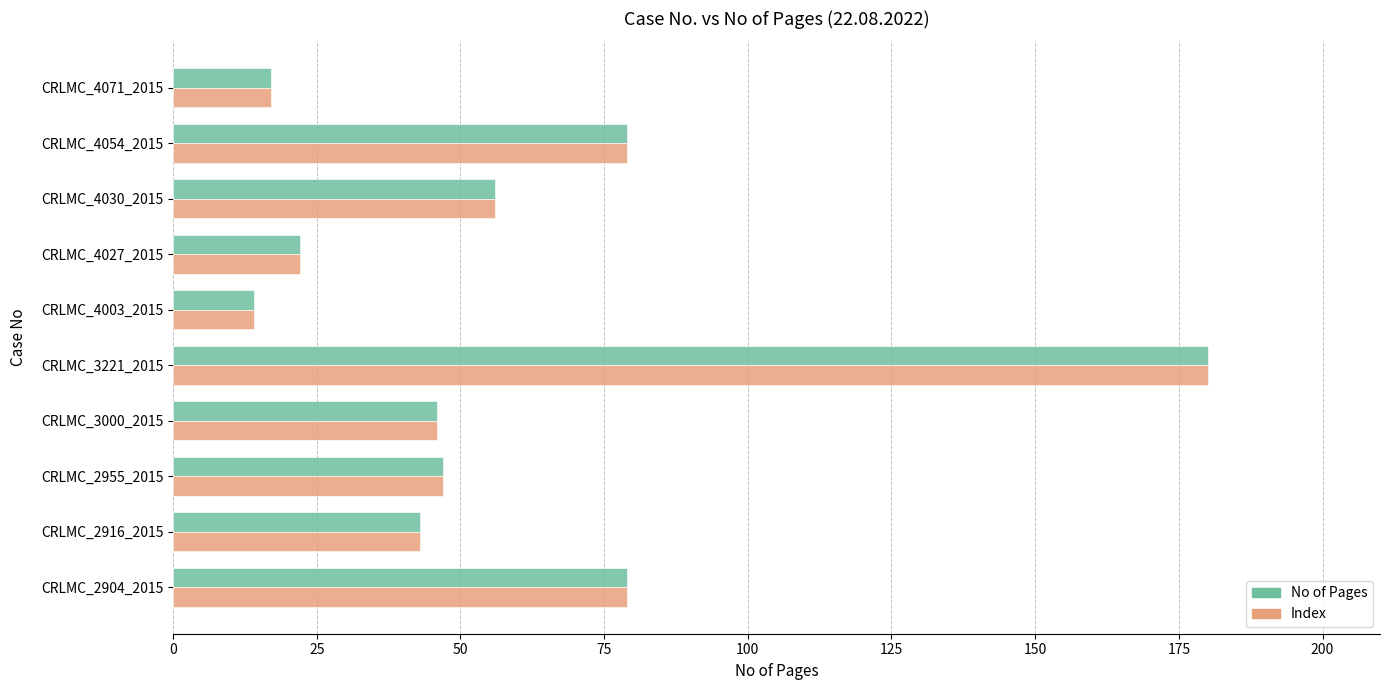

What is the sum of the Index values at CRLMC_3221_2015 and CRLMC_2916_2015?

223